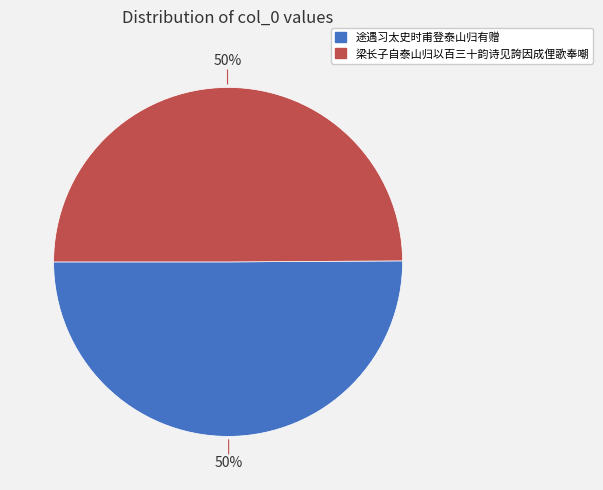

Approximately how many times larger is the value at 梁长子自泰山归以百三十韵诗见誇因成俚歌奉嘲 compared to 途遇习太史时甫登泰山归有赠?

1.0